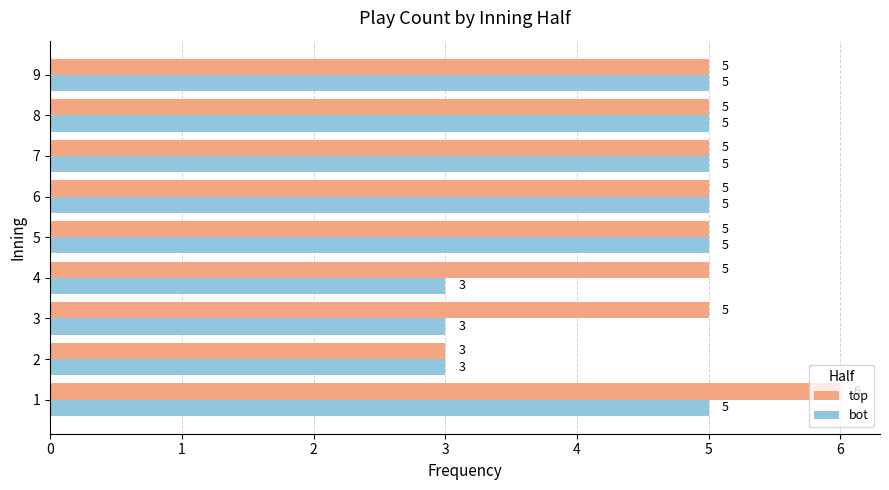

The value of top at 3 is 5. True or false?

True